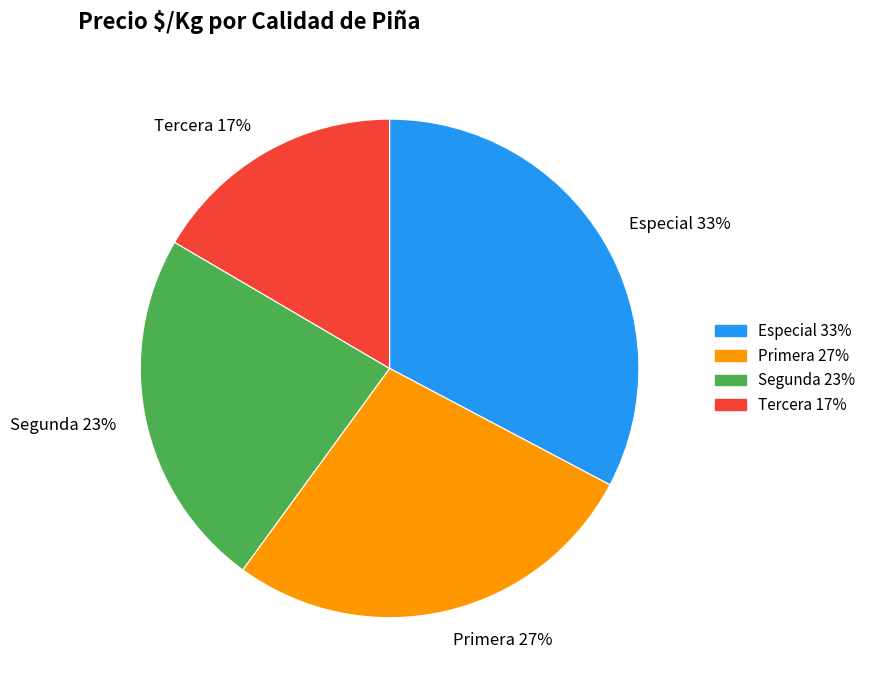

Between Primera 27% and Especial 33%, which is larger?

Especial 33%